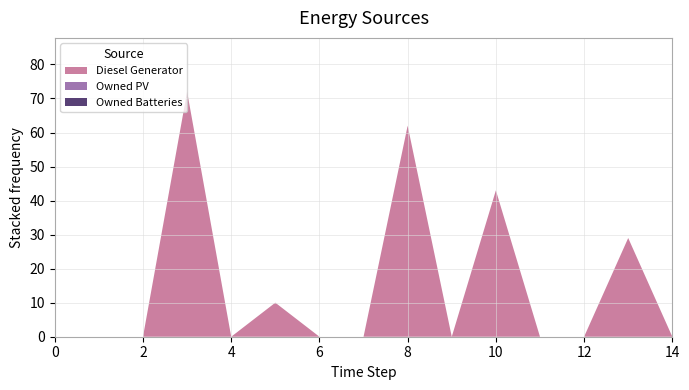

Reading left to right, extract all data points from this chart.

Diesel Generator: 0	0	0	72	0	10	0	0	62	0	43	0	0	29	0
Owned PV: 0	0	0	0	0	0	0	0	0	0	0	0	0	0	0
Owned Batteries: 0	0	0	0	0	0	0	0	0	0	0	0	0	0	0